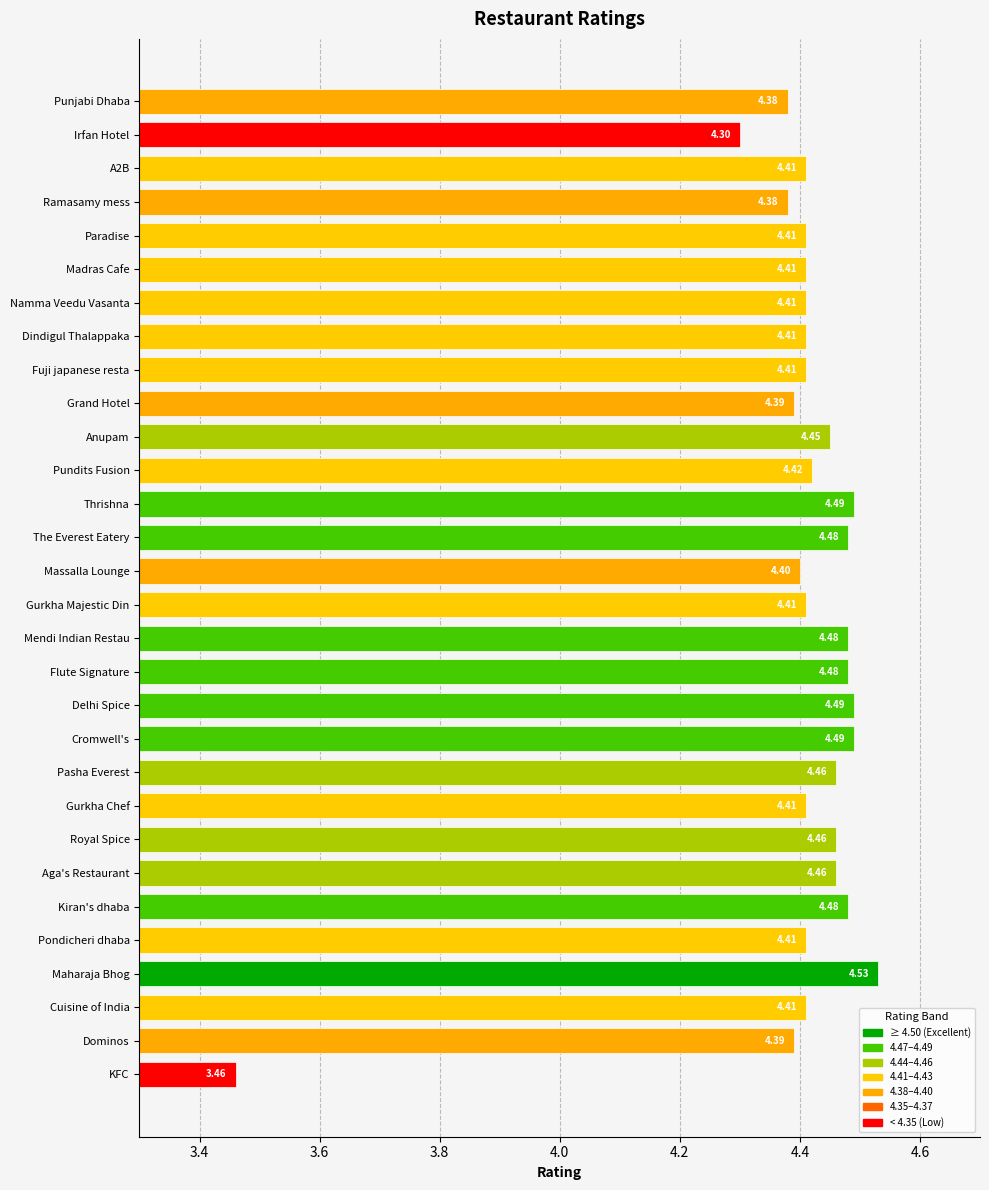

Which category has the lowest value across all series?

KFC